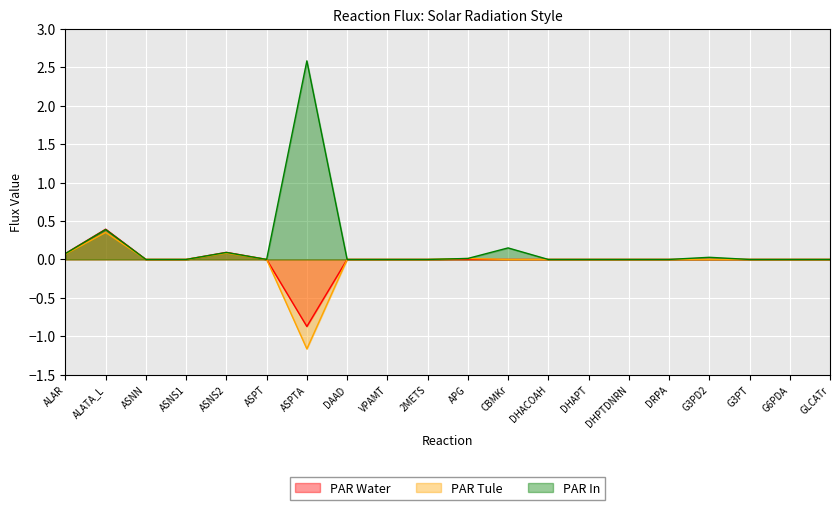

What is the maximum value for PAR Water?

0.4